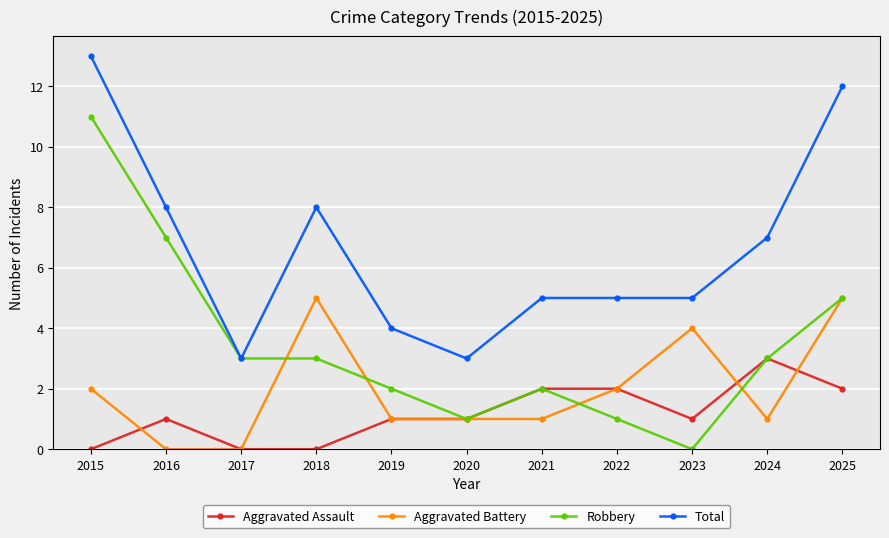

How many data points does each series have?

11